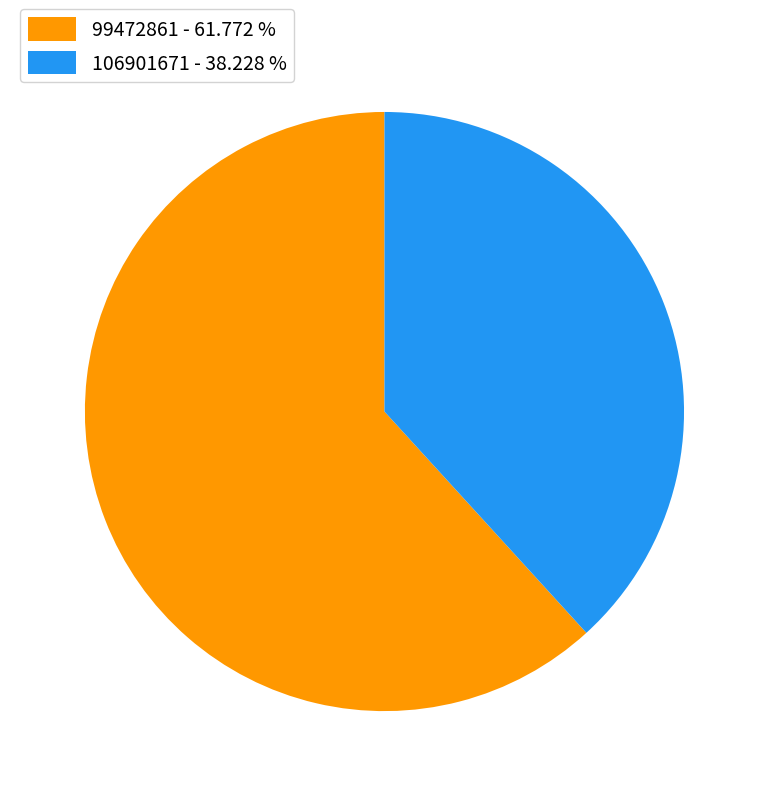

The 99472861 slice represents 71% of the pie. True or false?

False